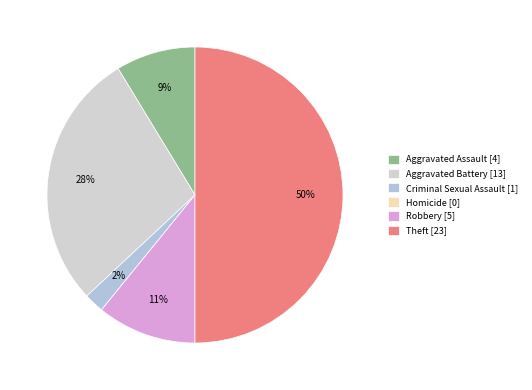

Which slice is the smallest?

Homicide